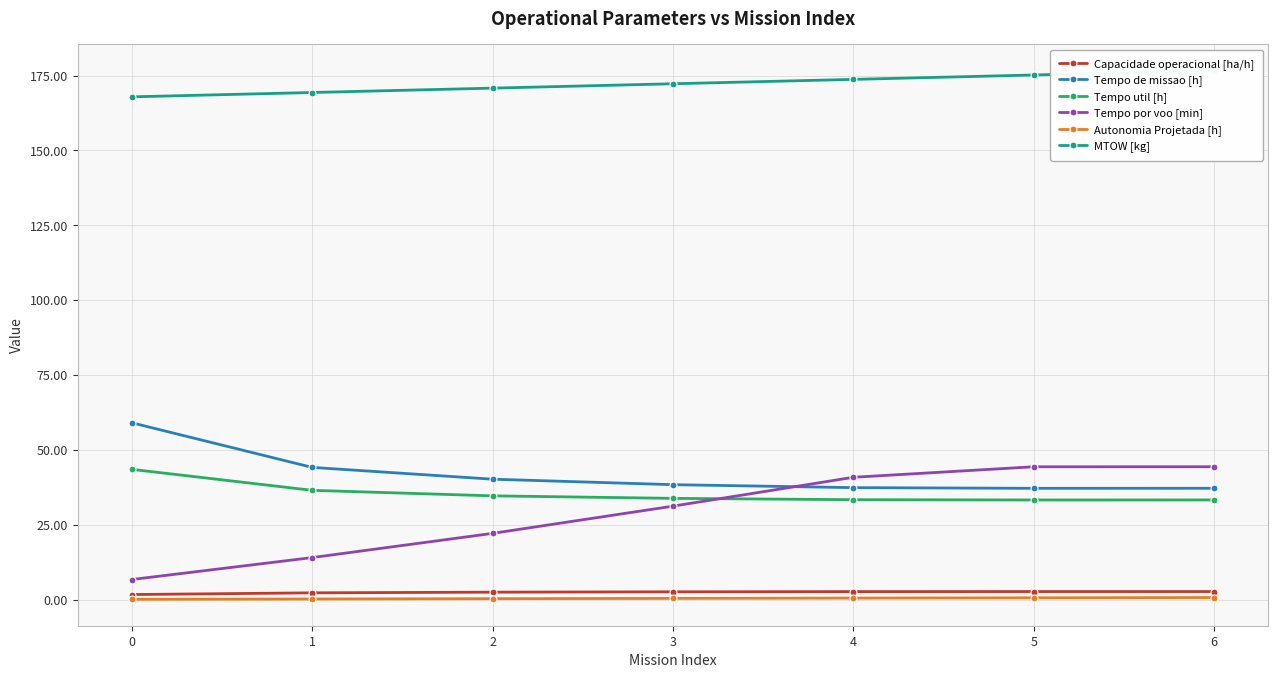

At 5, list the series in order from smallest to largest.

Autonomia Projetada [h], Capacidade operacional [ha/h], Tempo util [h], Tempo de missao [h], Tempo por voo [min], MTOW [kg]